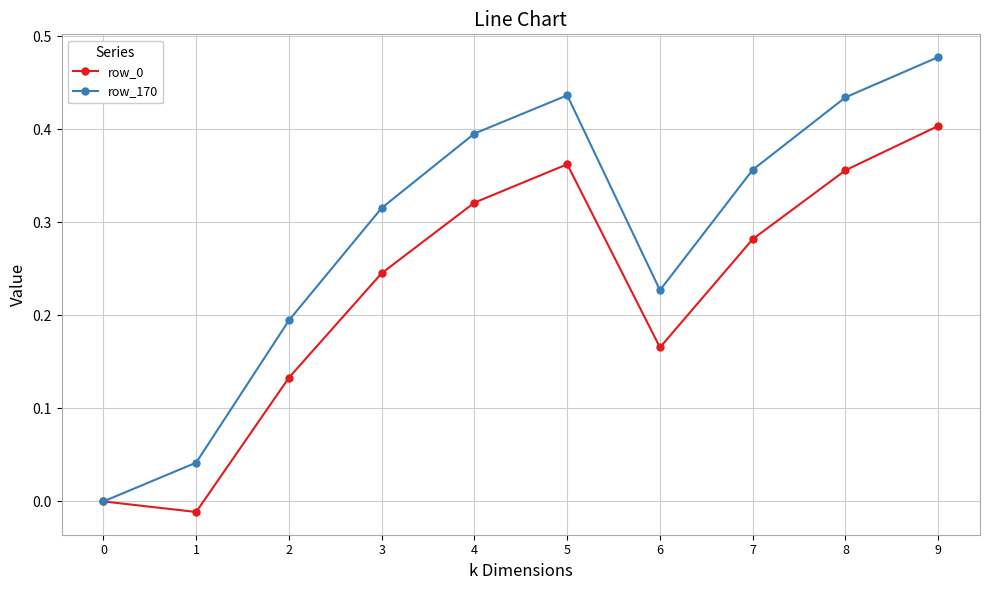

True or false: row_0 has a value of 0.5 at 4.

False